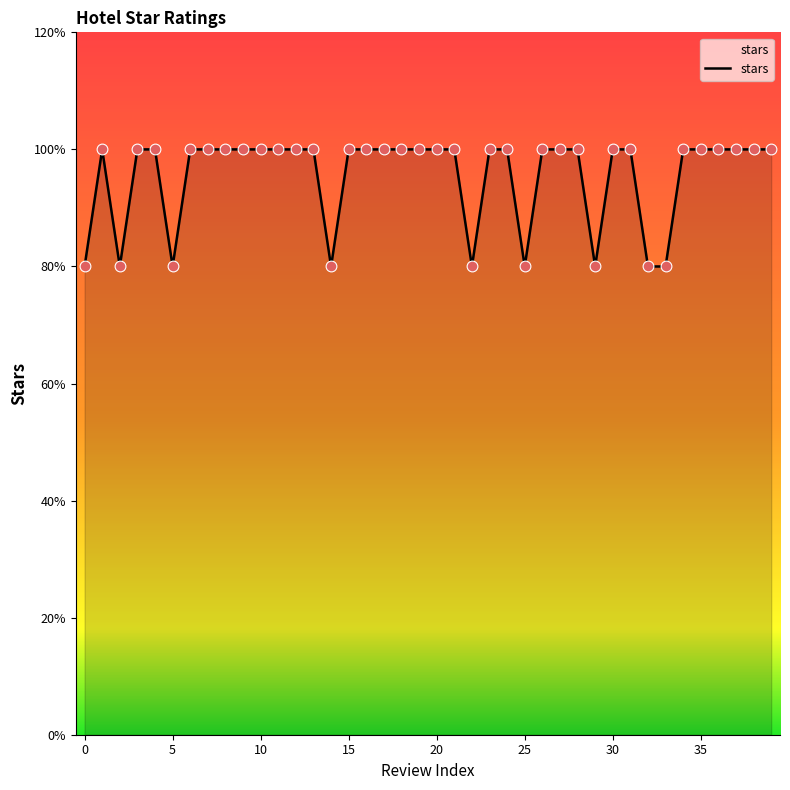

Does the chart have visible grid lines?

No